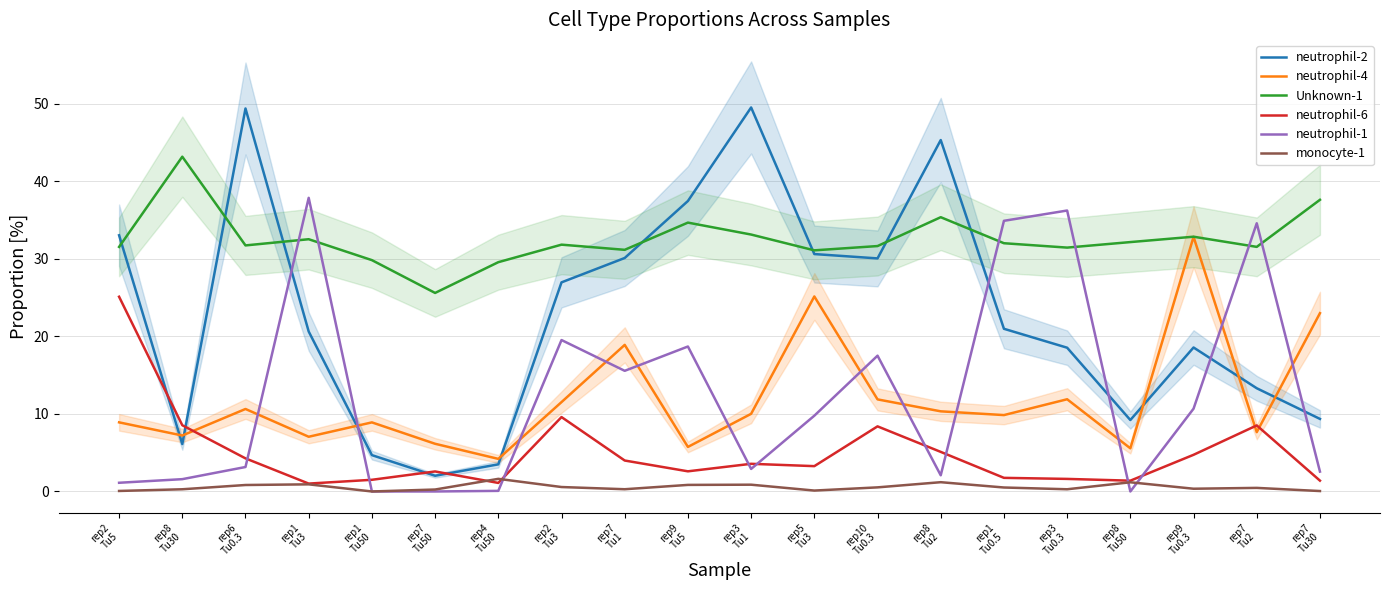

After their last crossing, which series has the higher values: neutrophil-2 or neutrophil-1?

neutrophil-2